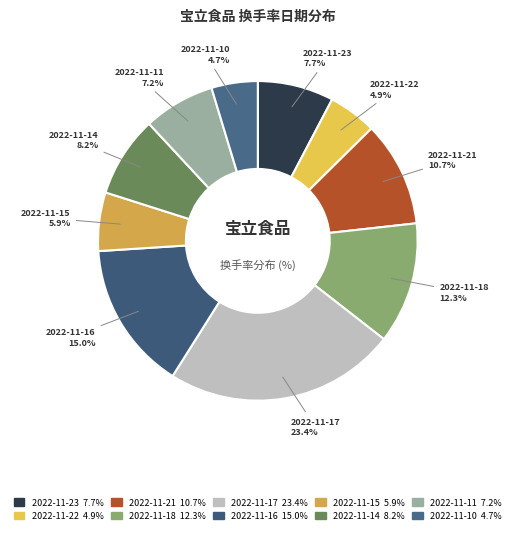

Which category has the biggest portion of the pie?

2022-11-17